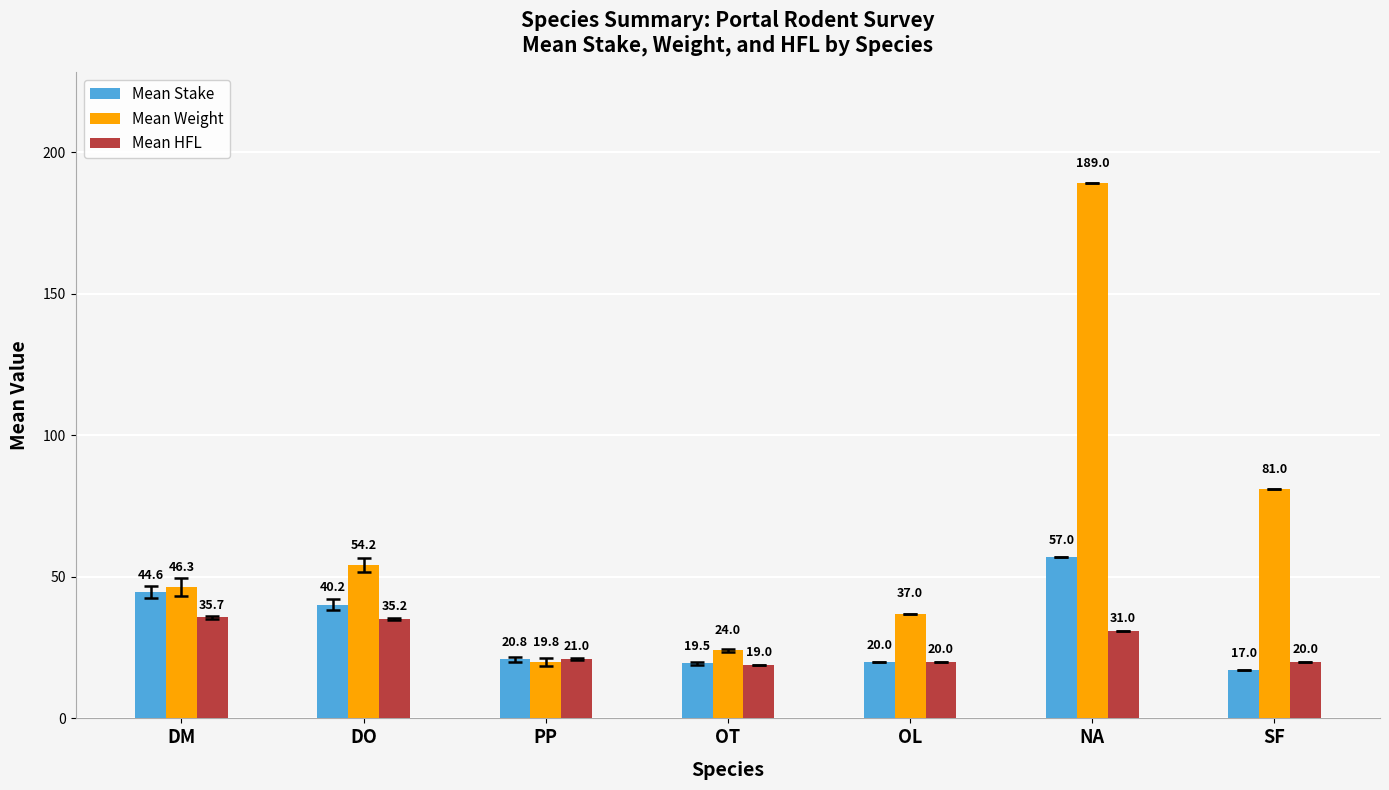

Reading left to right, transcribe all the data shown in this chart.

Mean Stake: 44.6	40.2	20.8	19.5	20.0	57.0	17.0
Mean Weight: 46.3	54.2	19.8	24.0	37.0	189.0	81.0
Mean HFL: 35.7	35.2	21.0	19.0	20.0	31.0	20.0